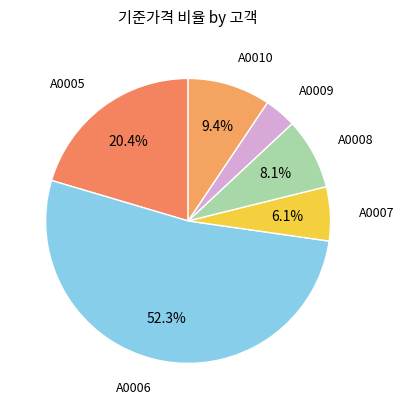

To the nearest percent, what is the combined percentage of A0009 and A0005?

24%